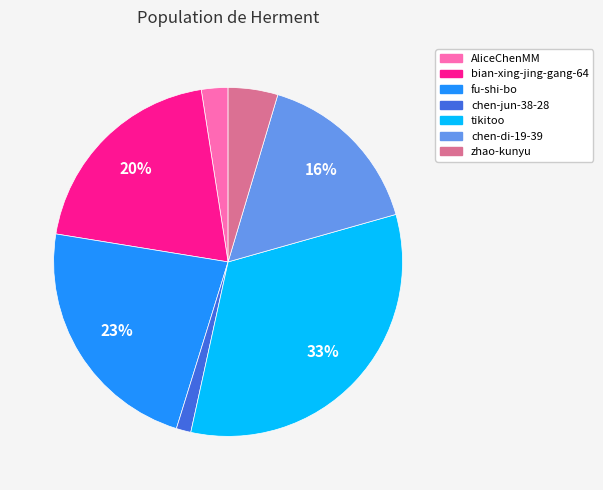

Between bian-xing-jing-gang-64 and chen-di-19-39, which is larger?

bian-xing-jing-gang-64